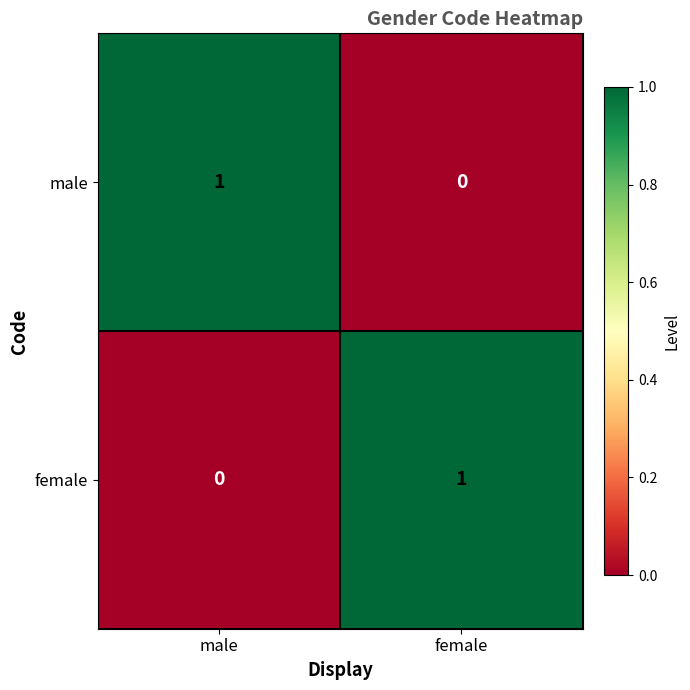

True or false: male has a value of 2 at male.

False